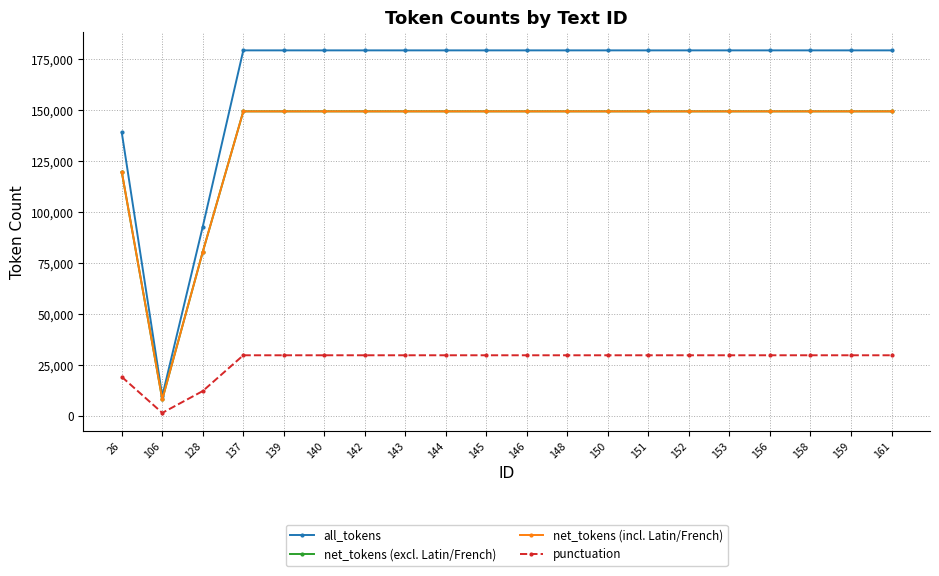

Reading left to right, what are all the values shown in this chart?

all_tokens: 26=139137	106=9920	128=93034	137=179392	139=179392	140=179392	142=179392	143=179392	144=179392	145=179392	146=179392	148=179392	150=179392	151=179392	152=179392	153=179392	156=179392	158=179392	159=179392	161=179392
net_tokens (excl. Latin/French): 26=119799	106=8261	128=80662	137=149486	139=149486	140=149486	142=149486	143=149486	144=149486	145=149486	146=149486	148=149486	150=149486	151=149486	152=149486	153=149486	156=149486	158=149486	159=149486	161=149486
net_tokens (incl. Latin/French): 26=119810	106=8261	128=80662	137=149486	139=149486	140=149486	142=149486	143=149486	144=149486	145=149486	146=149486	148=149486	150=149486	151=149486	152=149486	153=149486	156=149486	158=149486	159=149486	161=149486
punctuation: 26=19323	106=1659	128=12375	137=29909	139=29909	140=29909	142=29909	143=29909	144=29909	145=29909	146=29909	148=29909	150=29909	151=29909	152=29909	153=29909	156=29909	158=29909	159=29909	161=29909